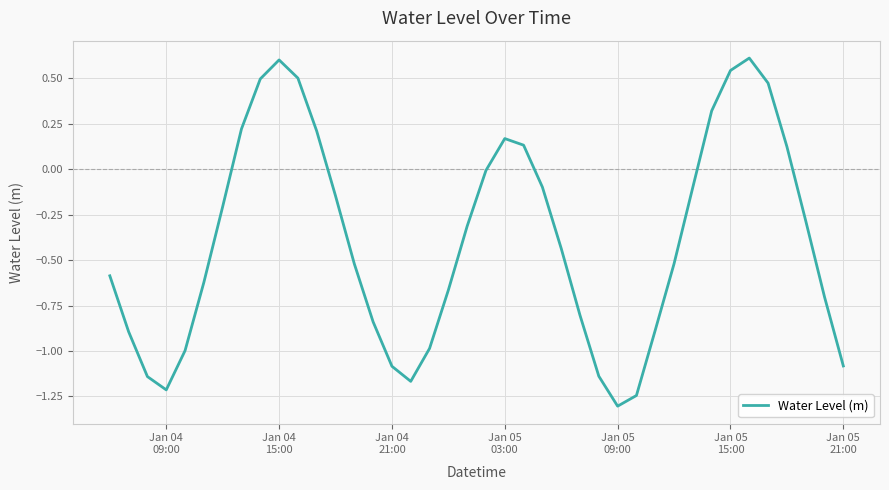

What is the minimum value shown in the chart?

-1.3